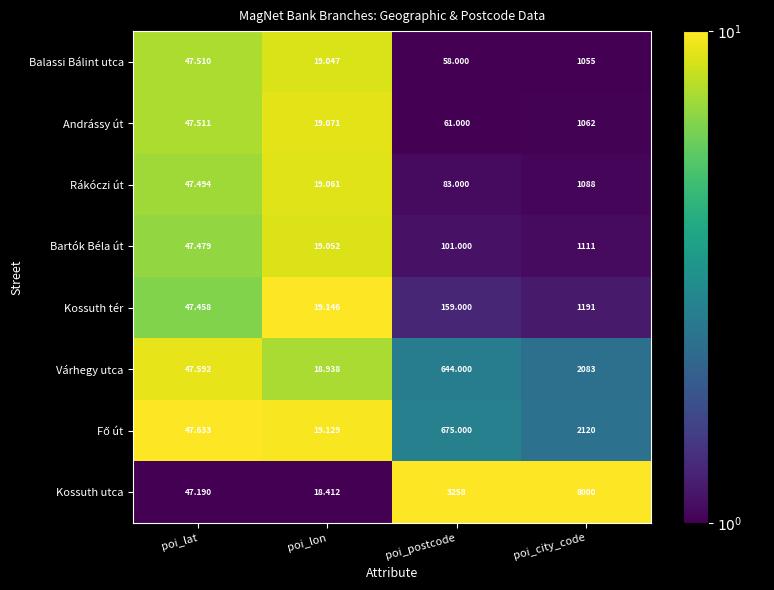

Which series has the largest total across all categories?

Kossuth utca